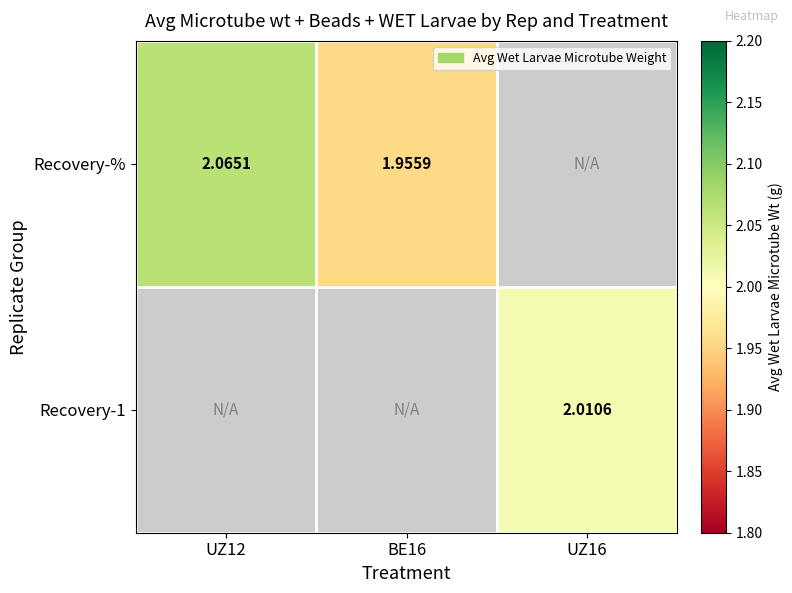

Read the Recovery-% value at UZ12.

2.1